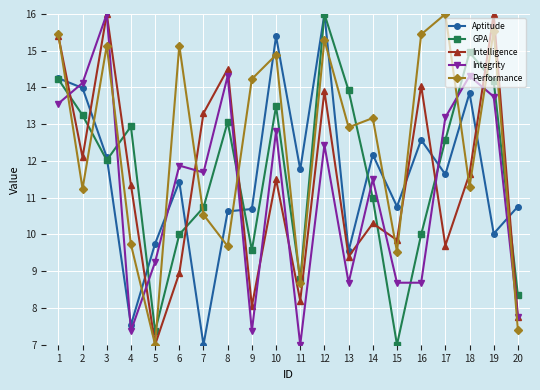

Count the number of data series in this chart.

5